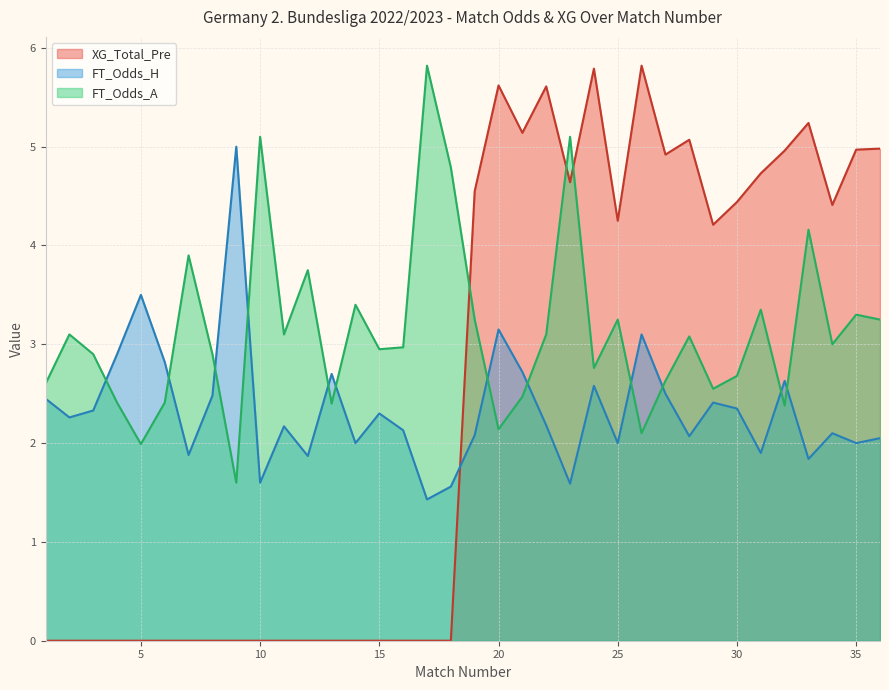

Where is XG_Total_Pre nearest to the value 2?

1